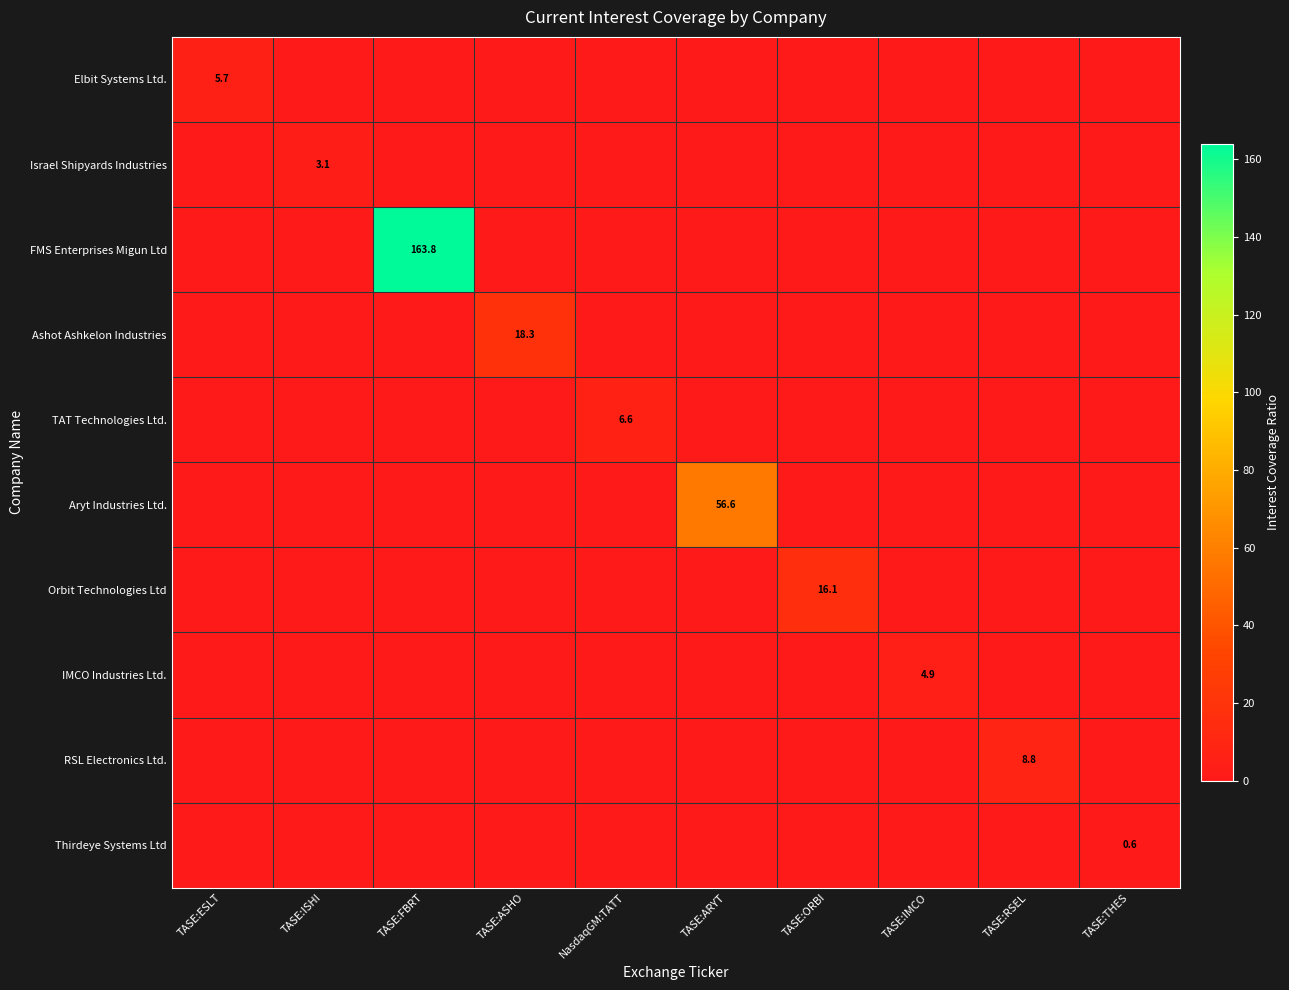

What is the highest value of the Aryt Industries Ltd. series?

56.6